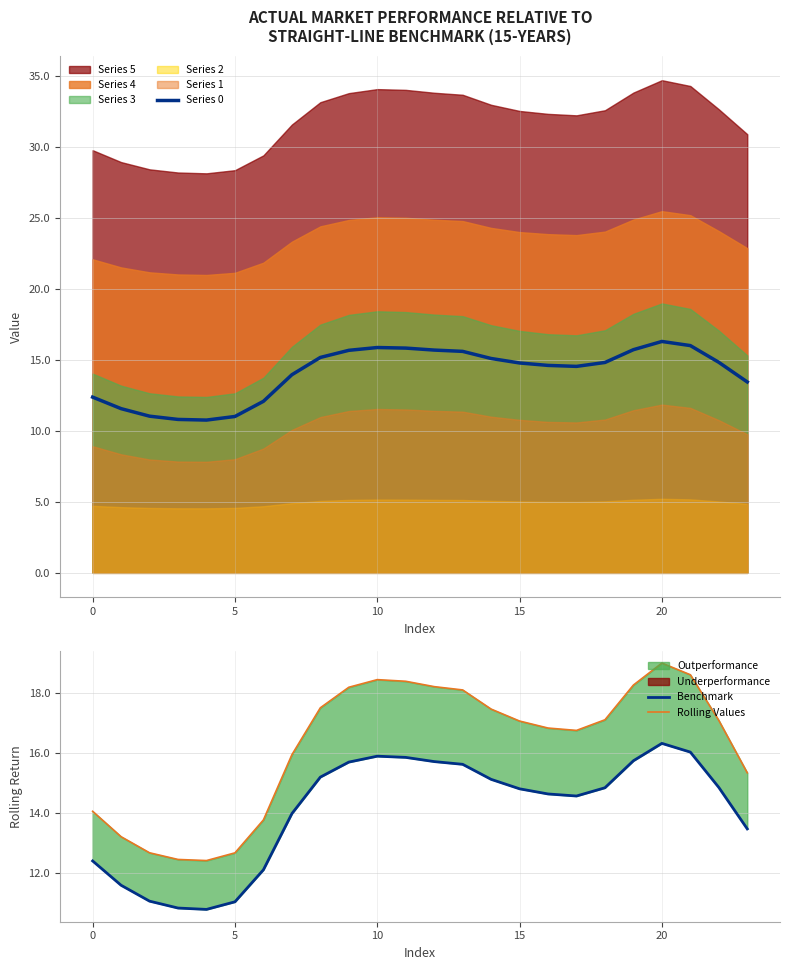

How many categories are shown in the chart?

24